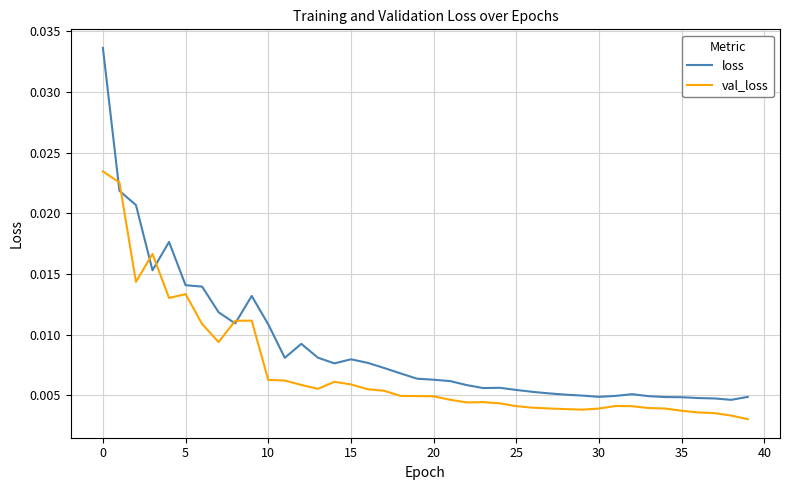

Which series has the widest spread of values?

loss